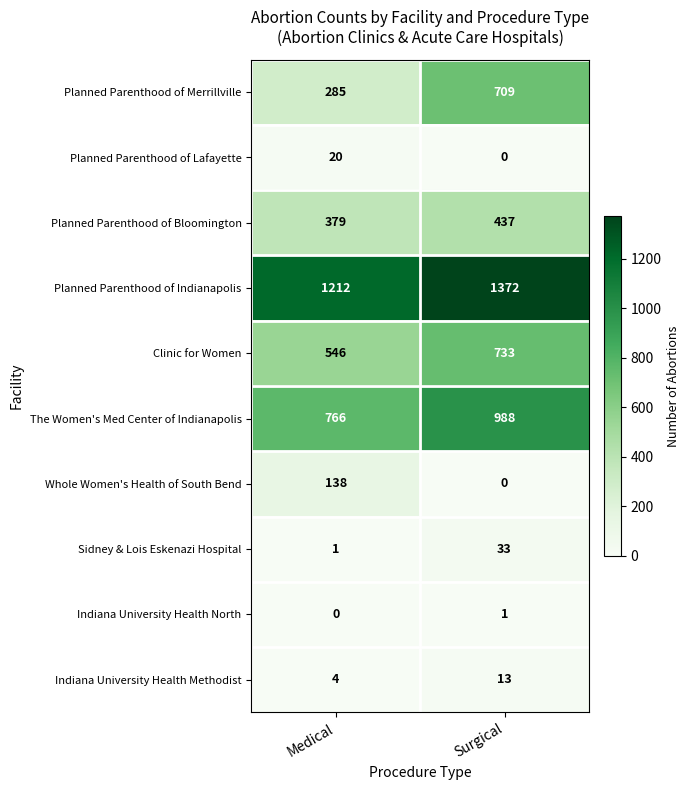

Where is Sidney & Lois Eskenazi Hospital nearest to the value 17?

Medical